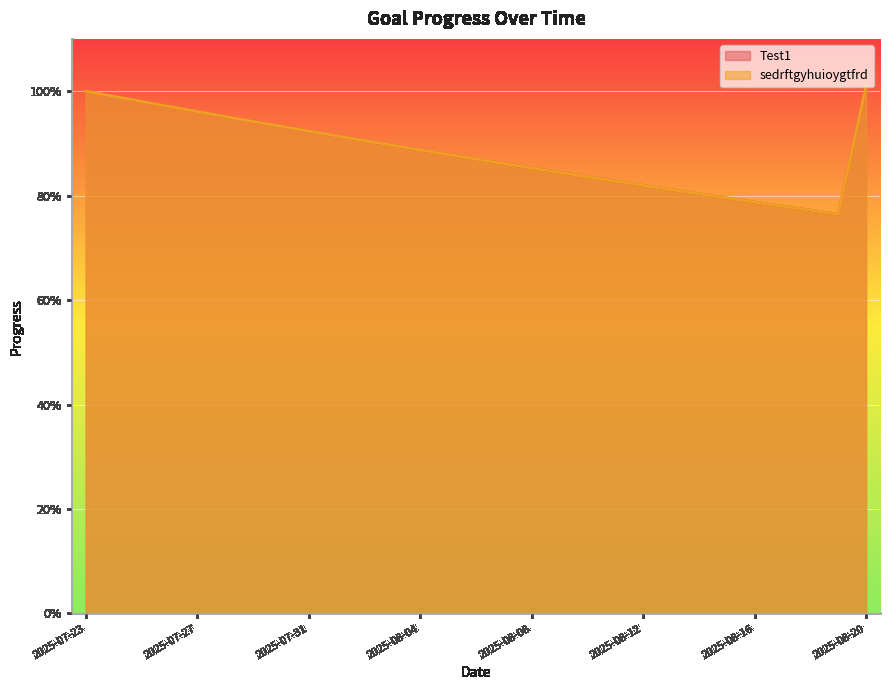

Reading left to right, list all the values displayed in this chart.

Test1: 2025-07-23=1.0	2025-07-24=1.0	2025-07-25=1.0	2025-07-26=1.0	2025-07-27=1.0	2025-07-28=1.0	2025-07-29=0.9	2025-07-30=0.9	2025-07-31=0.9	2025-08-01=0.9	2025-08-02=0.9	2025-08-03=0.9	2025-08-04=0.9	2025-08-05=0.9	2025-08-06=0.9	2025-08-07=0.9	2025-08-08=0.9	2025-08-09=0.8	2025-08-10=0.8	2025-08-11=0.8	2025-08-12=0.8	2025-08-13=0.8	2025-08-14=0.8	2025-08-15=0.8	2025-08-16=0.8	2025-08-17=0.8	2025-08-18=0.8	2025-08-19=0.8	2025-08-20=1.0
sedrftgyhuioygtfrd: 2025-07-23=1.0	2025-07-24=1.0	2025-07-25=1.0	2025-07-26=1.0	2025-07-27=1.0	2025-07-28=1.0	2025-07-29=0.9	2025-07-30=0.9	2025-07-31=0.9	2025-08-01=0.9	2025-08-02=0.9	2025-08-03=0.9	2025-08-04=0.9	2025-08-05=0.9	2025-08-06=0.9	2025-08-07=0.9	2025-08-08=0.9	2025-08-09=0.8	2025-08-10=0.8	2025-08-11=0.8	2025-08-12=0.8	2025-08-13=0.8	2025-08-14=0.8	2025-08-15=0.8	2025-08-16=0.8	2025-08-17=0.8	2025-08-18=0.8	2025-08-19=0.8	2025-08-20=1.0